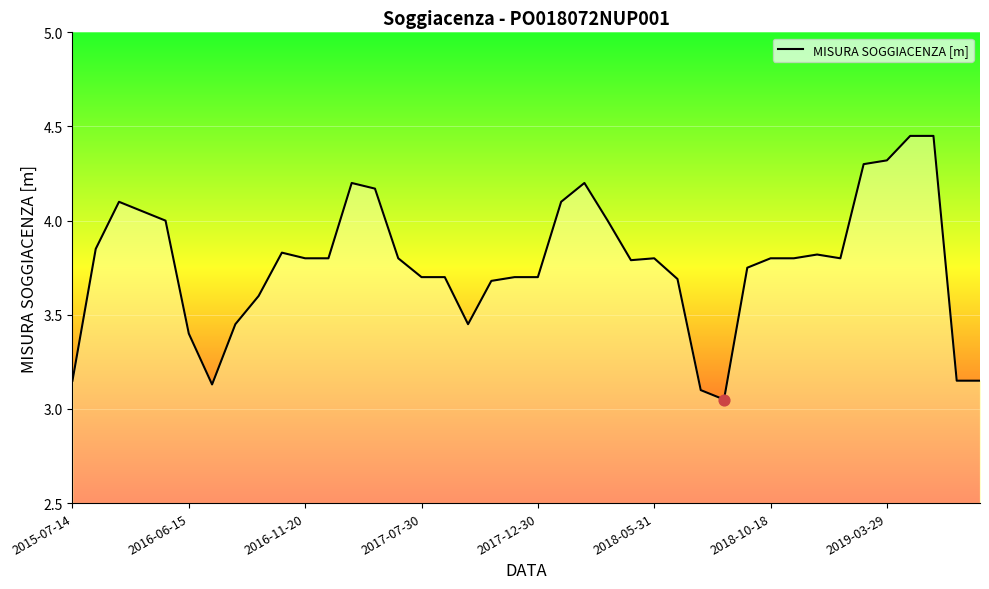

What is the difference between the maximum and minimum values?

1.4